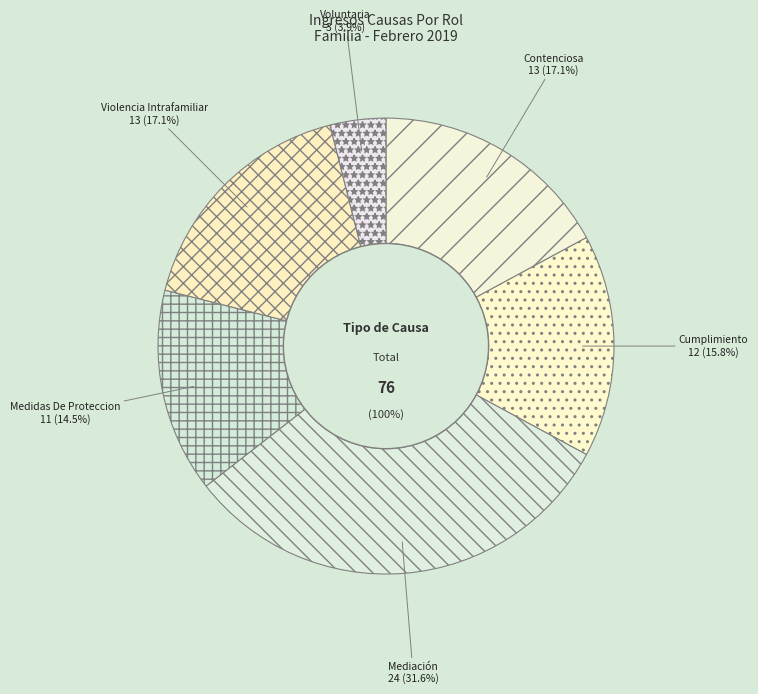

What is the largest slice in the pie chart?

Mediación